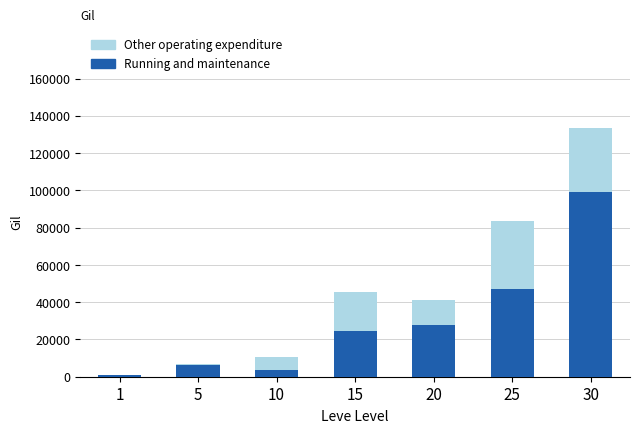

Reading right to left, transcribe the values for Running and maintenance.

30=99220	25=47200	20=28010	15=24790	10=3780	5=6030	1=690